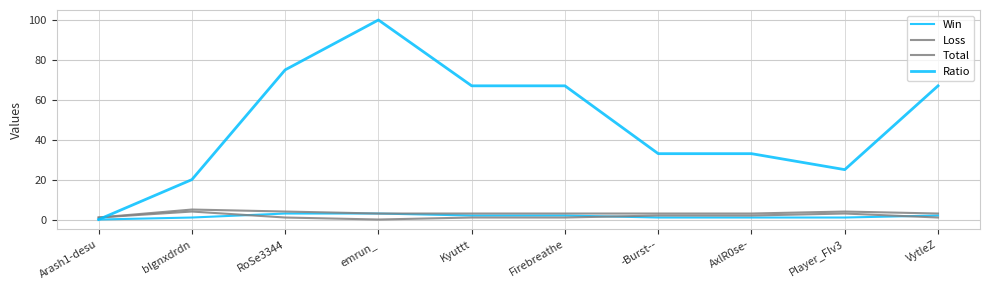

Does the chart display data point markers on the line(s)?

No